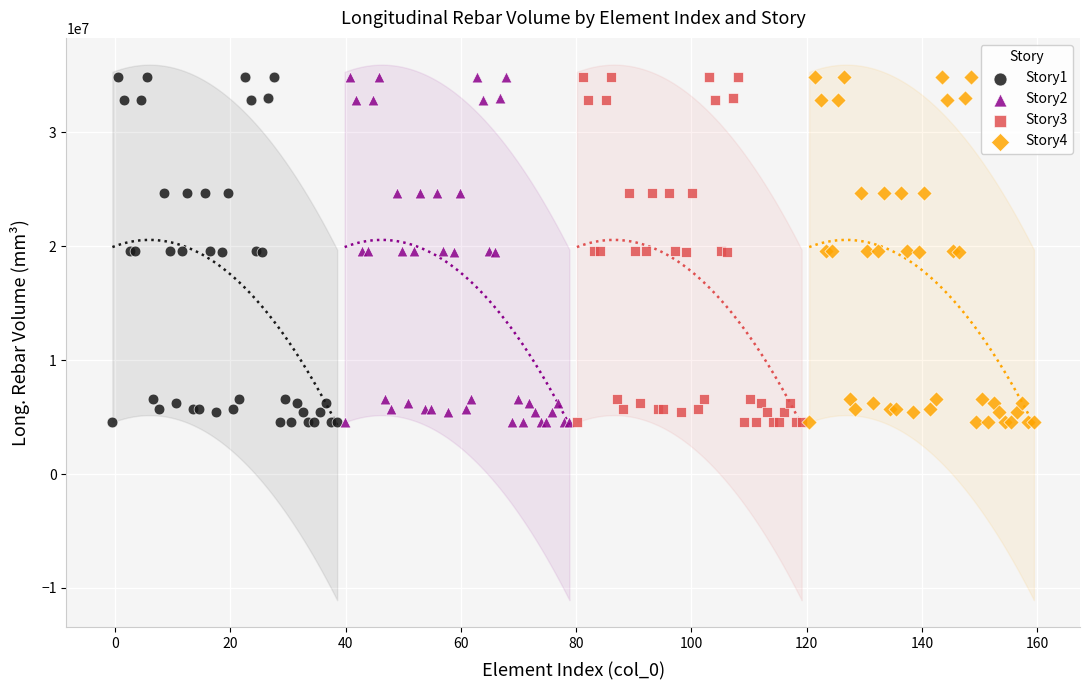

What are all the series names shown in the legend?

Story1, Story2, Story3, Story4